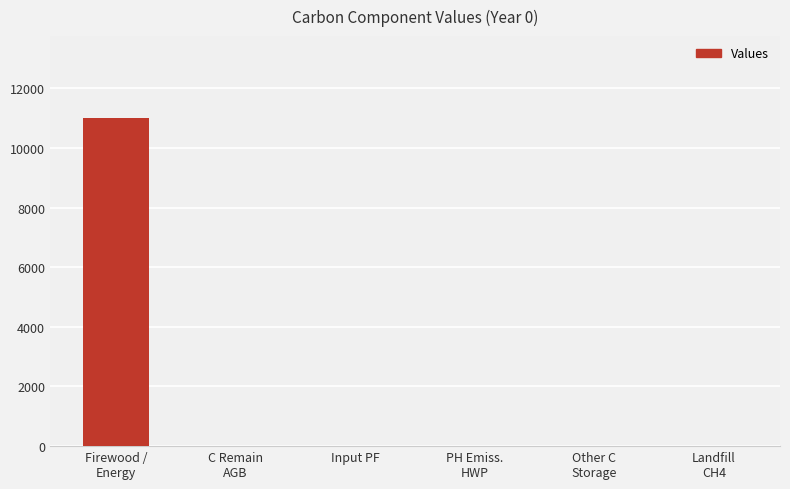

What is the maximum value shown in the chart?

11000